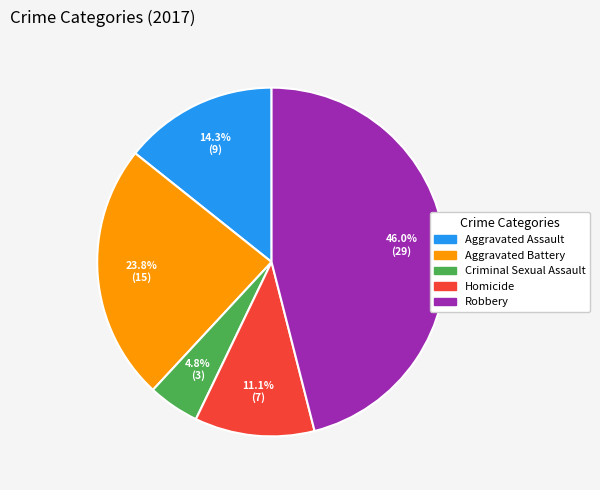

Combined, do Aggravated Battery and Aggravated Assault account for over 50%?

No